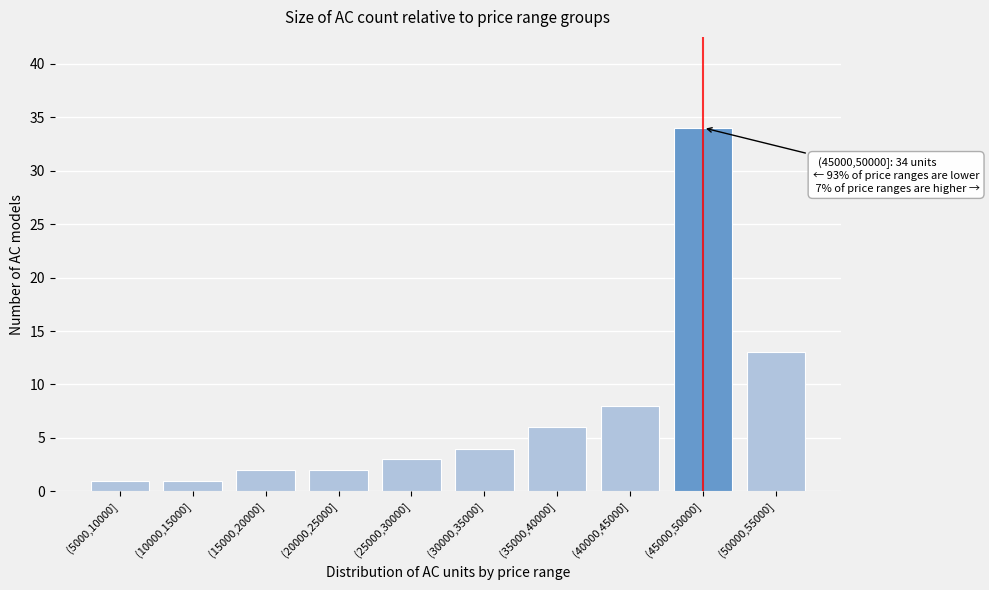

Reading left to right, what are all the values shown in this chart?

1	1	2	2	3	4	6	8	34	13